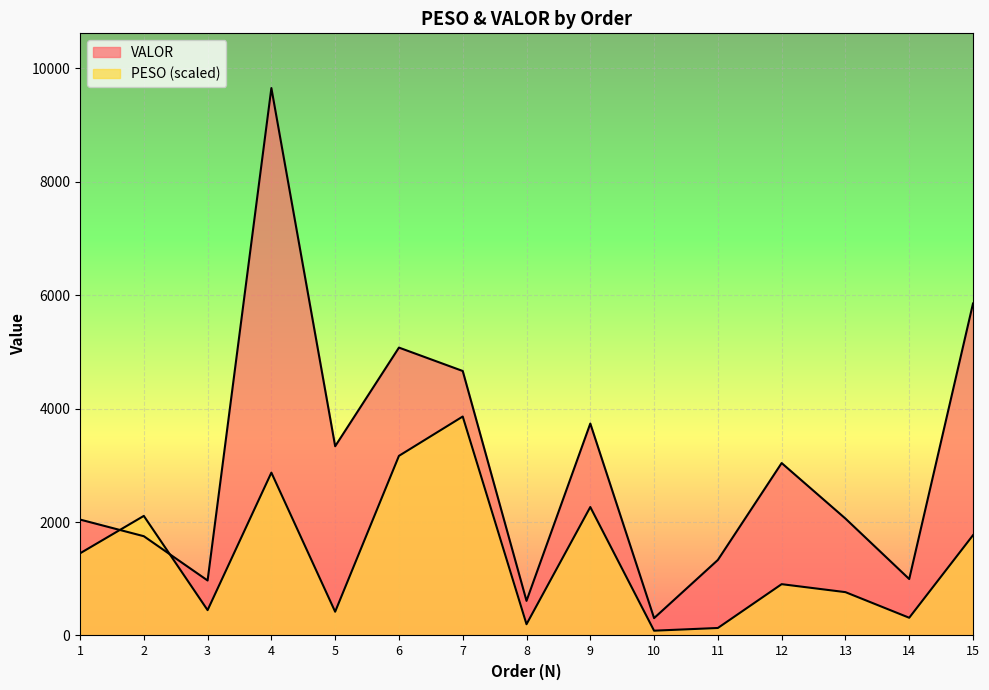

Which has a higher value, 1 or 15?

15